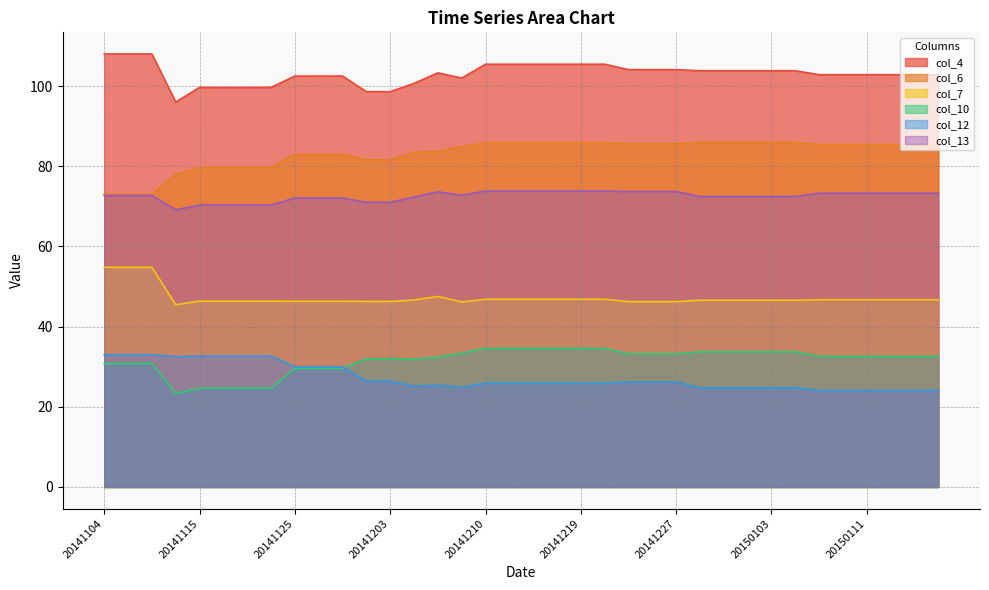

What is the value of the col_6 point at the 30th from the left?

86.0